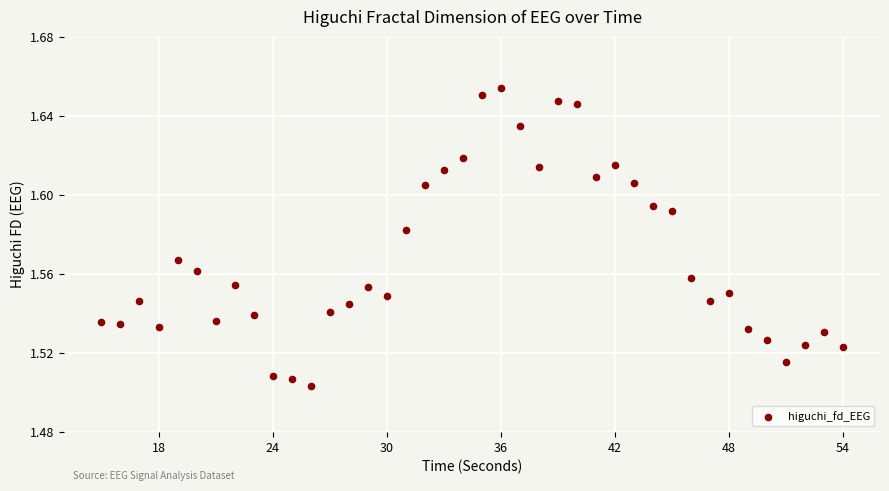

What is the range of X values (max minus min)?

39.0